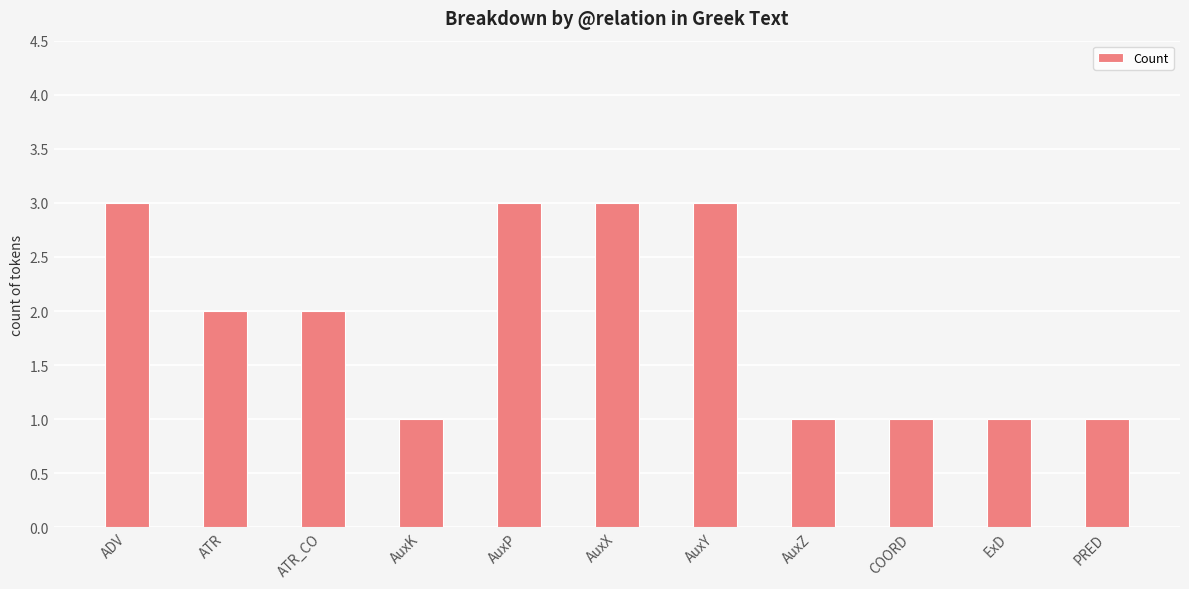

What position from the left is ATR?

2